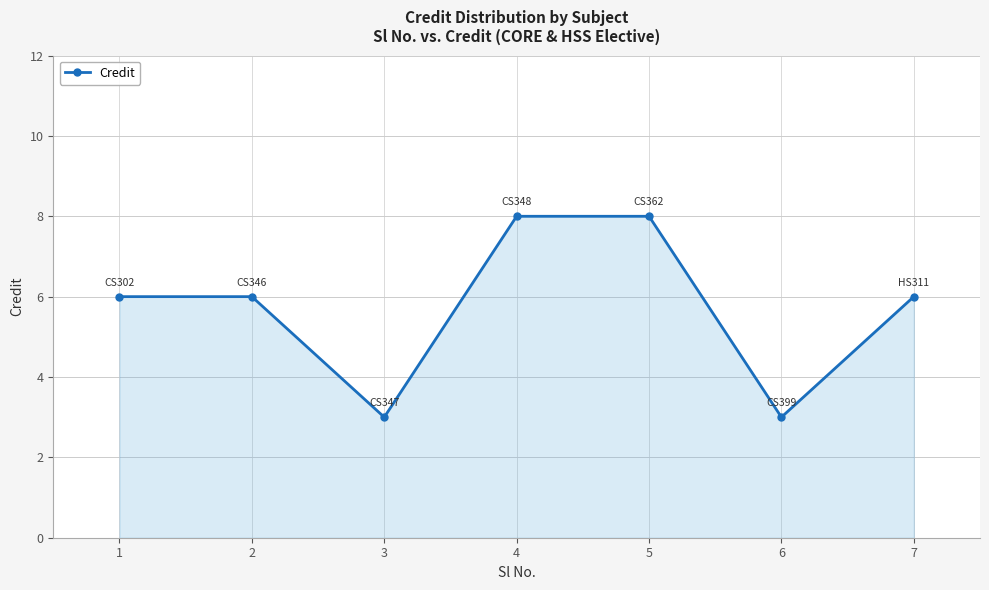

What is the maximum value shown in the chart?

8